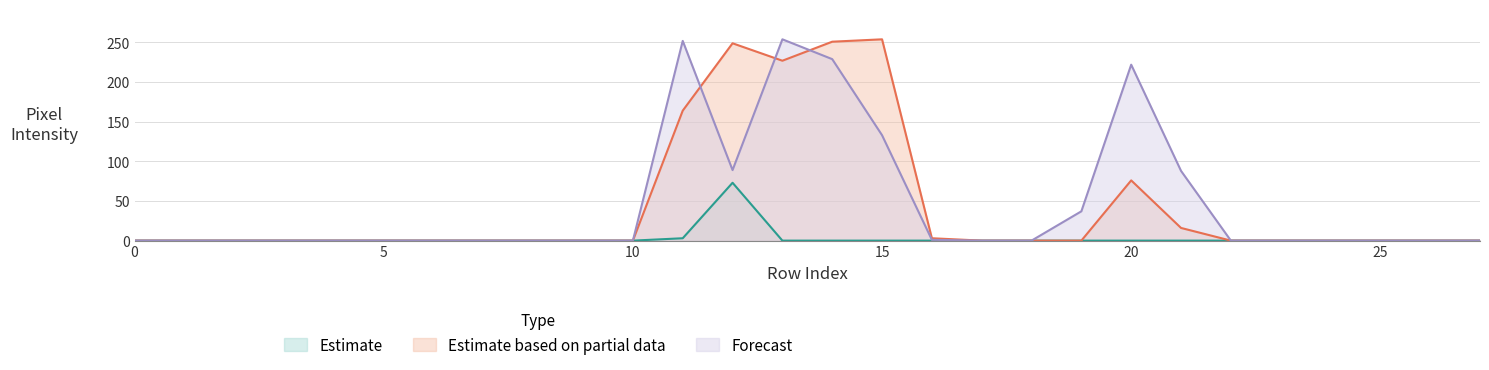

At which category is the sum across all series the highest?

13